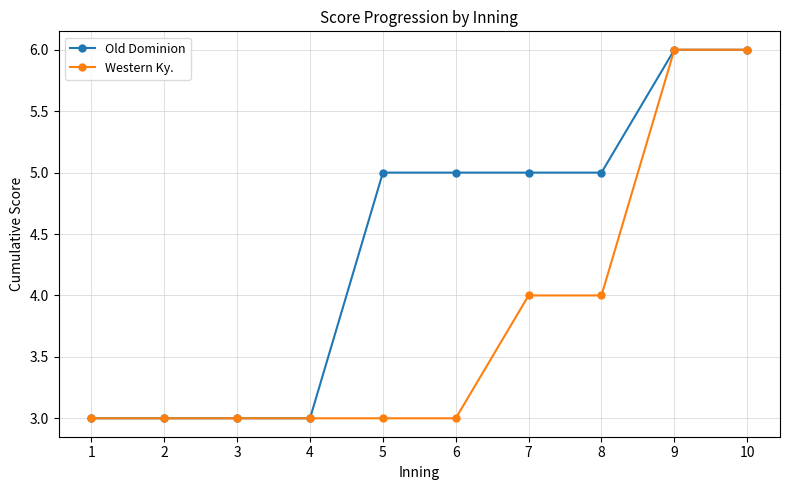

What is the difference between the Old Dominion values at 6 and 2?

2